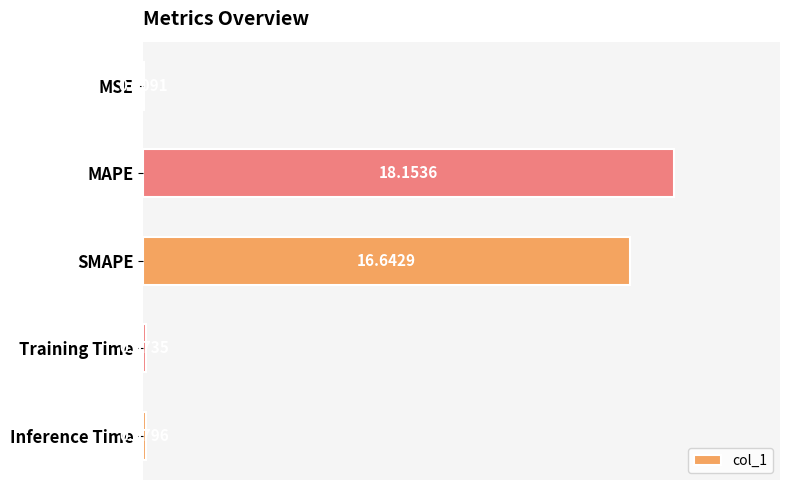

What is the sum of all values?

35.0